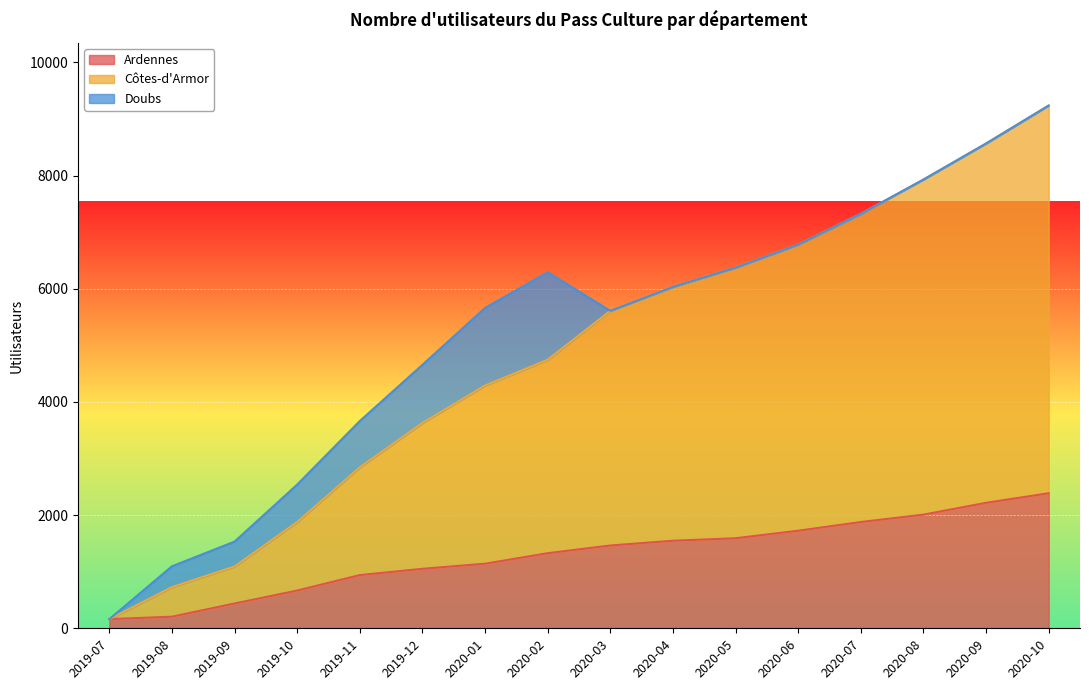

Which series has the largest total across all categories?

Côtes-d'Armor